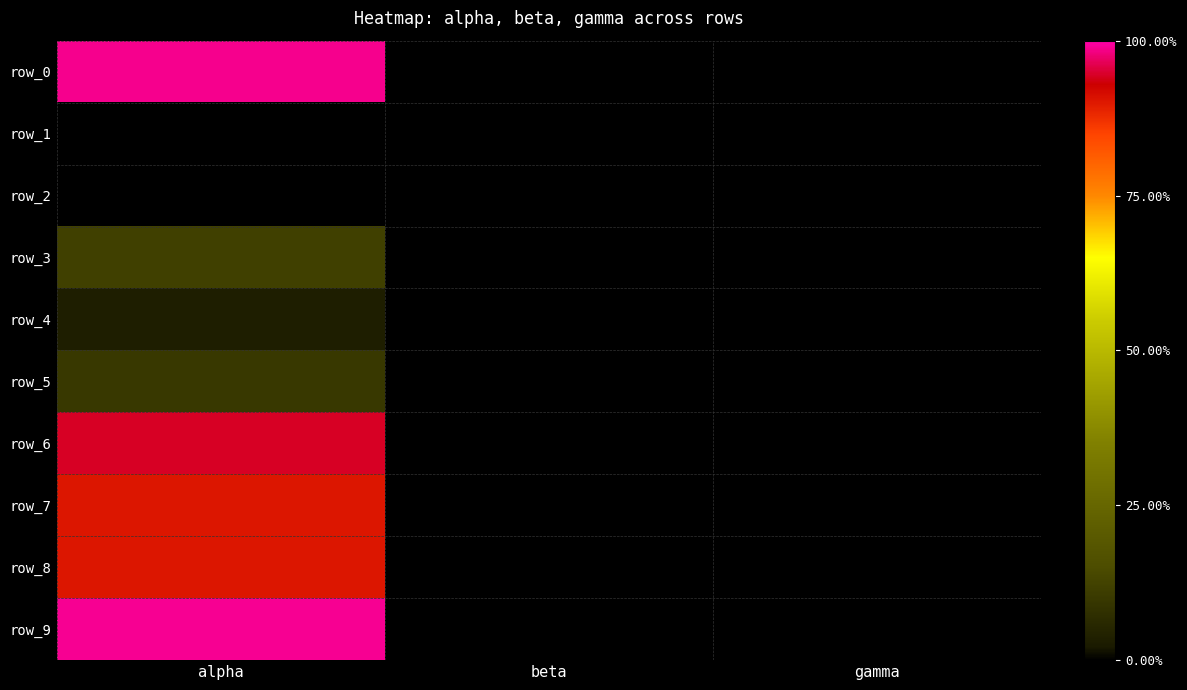

At which label is row_8 closest to 45?

gamma